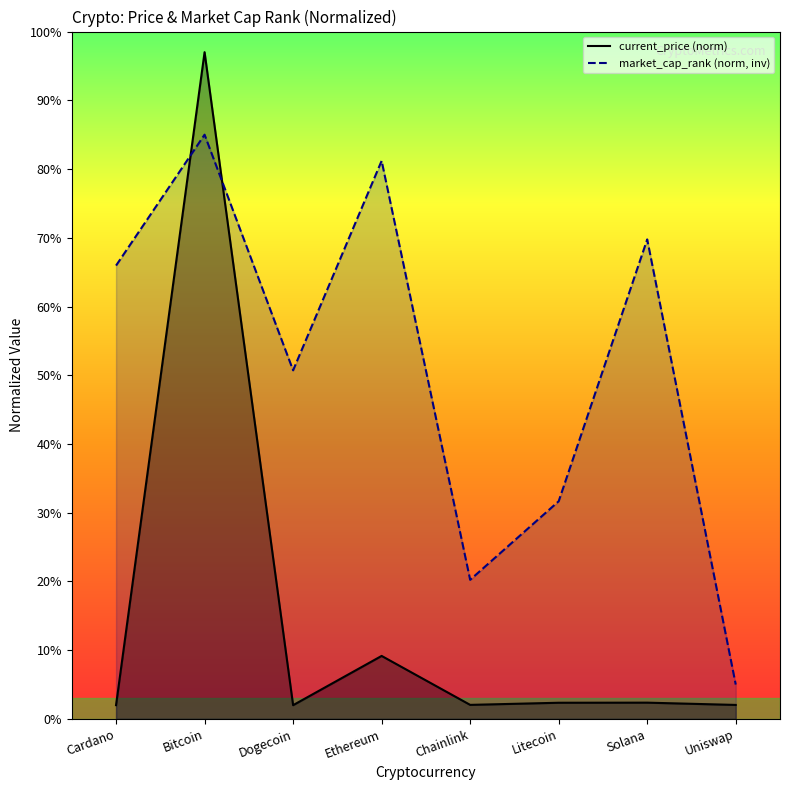

Which series changed the most between Bitcoin and Uniswap?

current_price